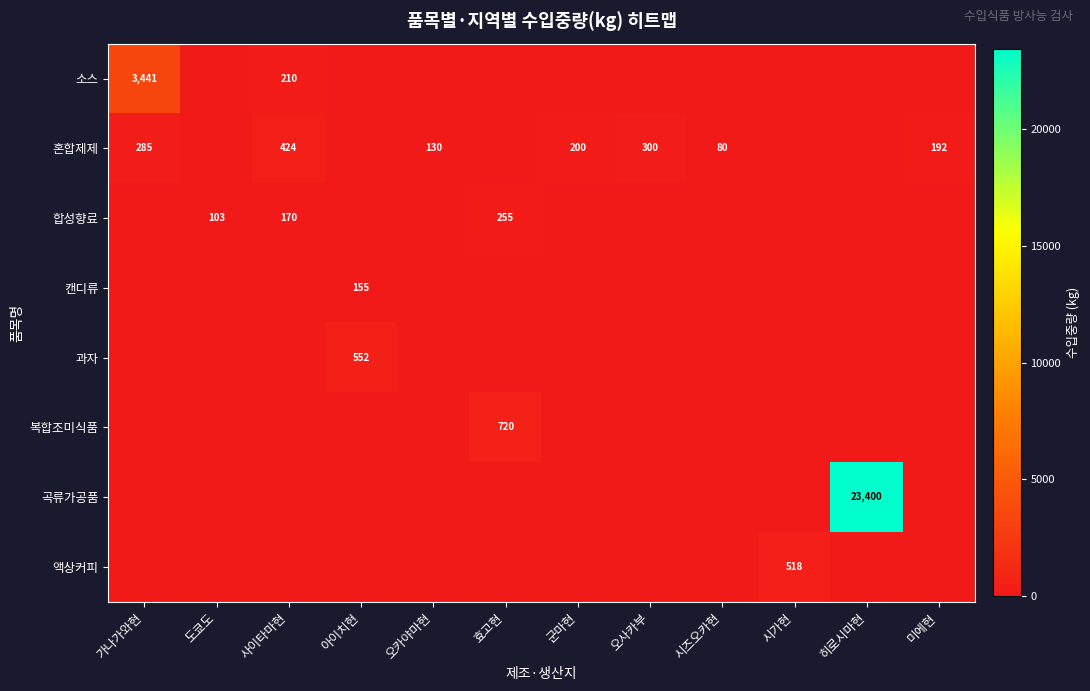

Which series changed the most between 아이치현 and 히로시마현?

곡류가공품